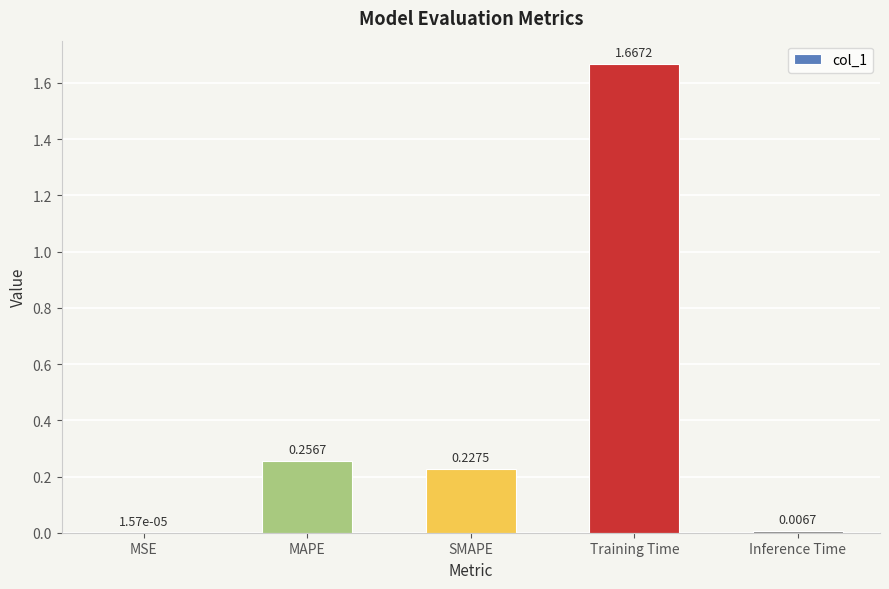

Which has a higher value, SMAPE or Training Time?

Training Time